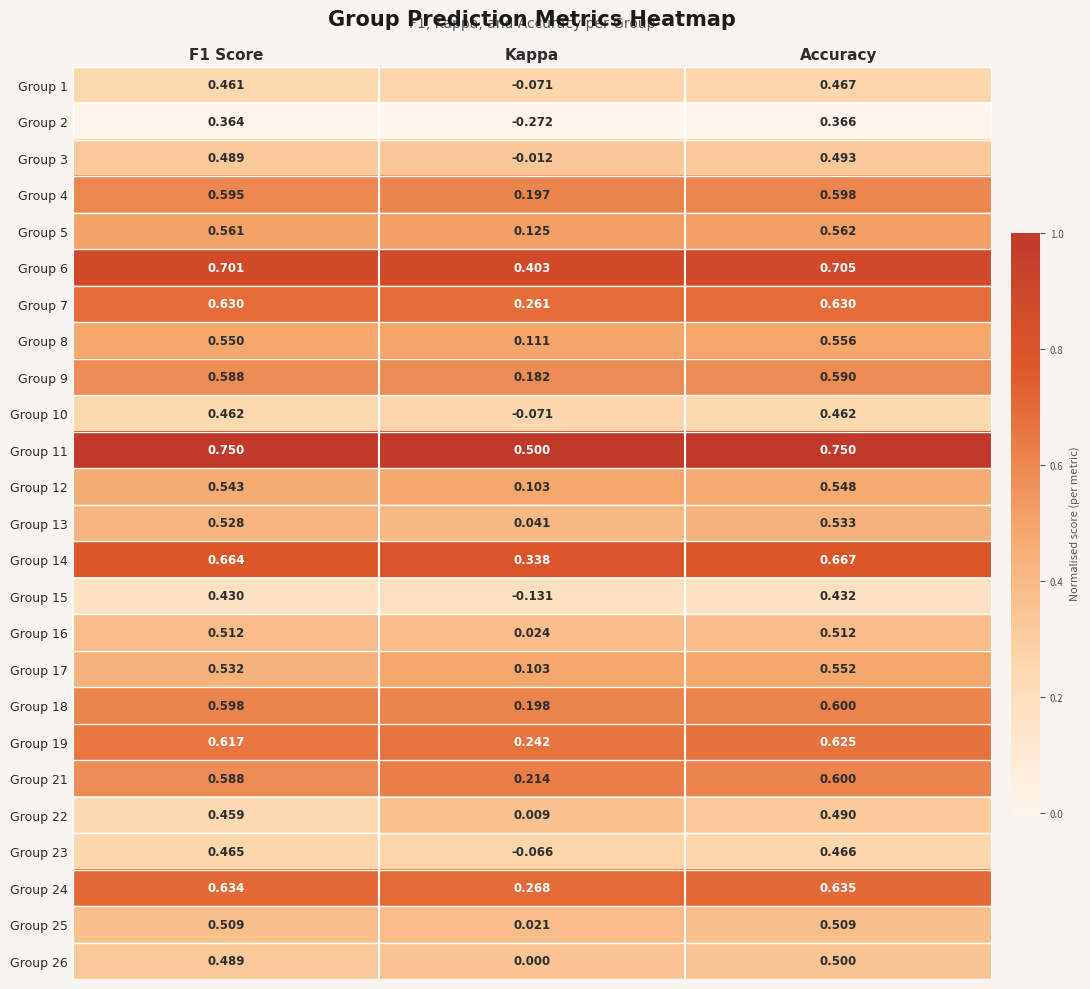

Where is Group 2 nearest to the value 0?

Kappa